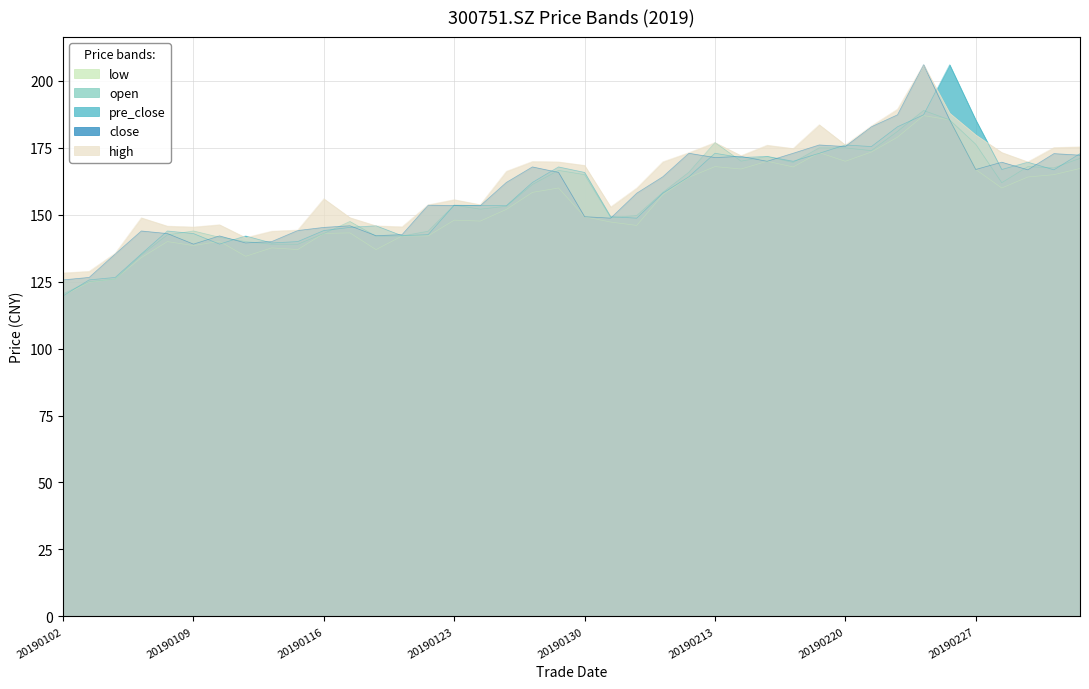

What is the highest value of the pre_close series?

206.1